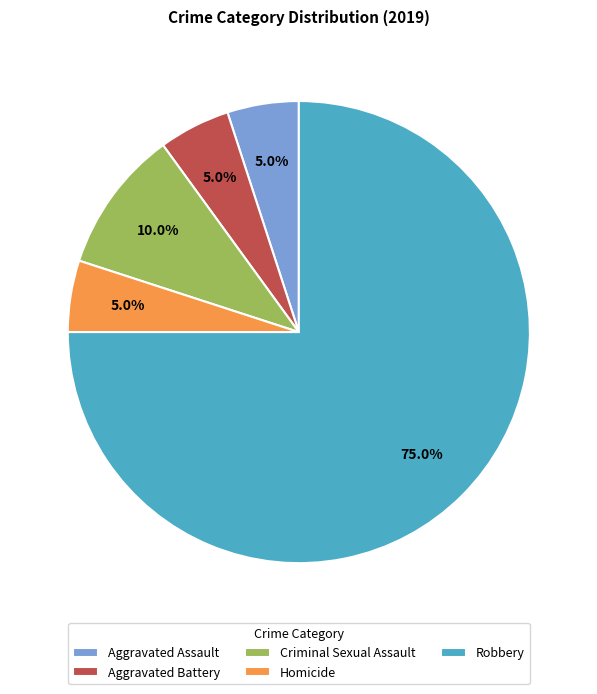

To the nearest percent, what is the average slice percentage?

20%